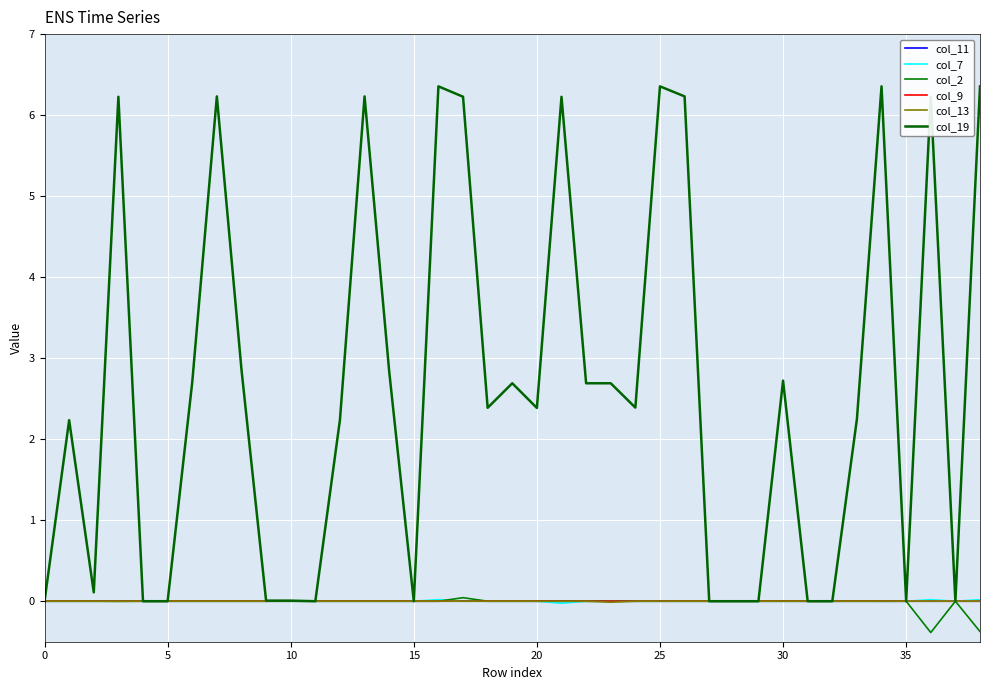

What is the label of the 24th point from the left?

23